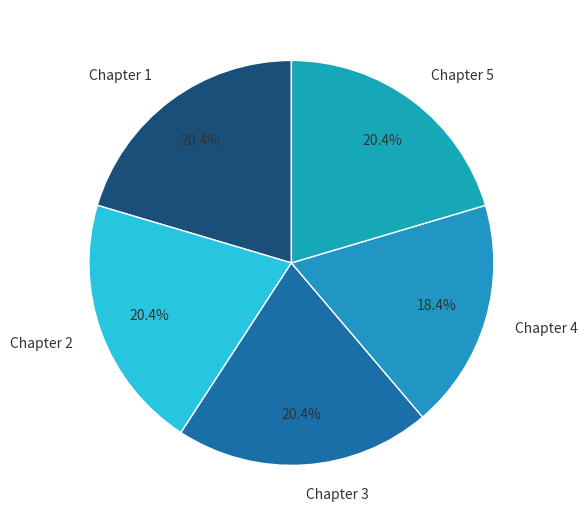

How many slices are in this pie chart?

5